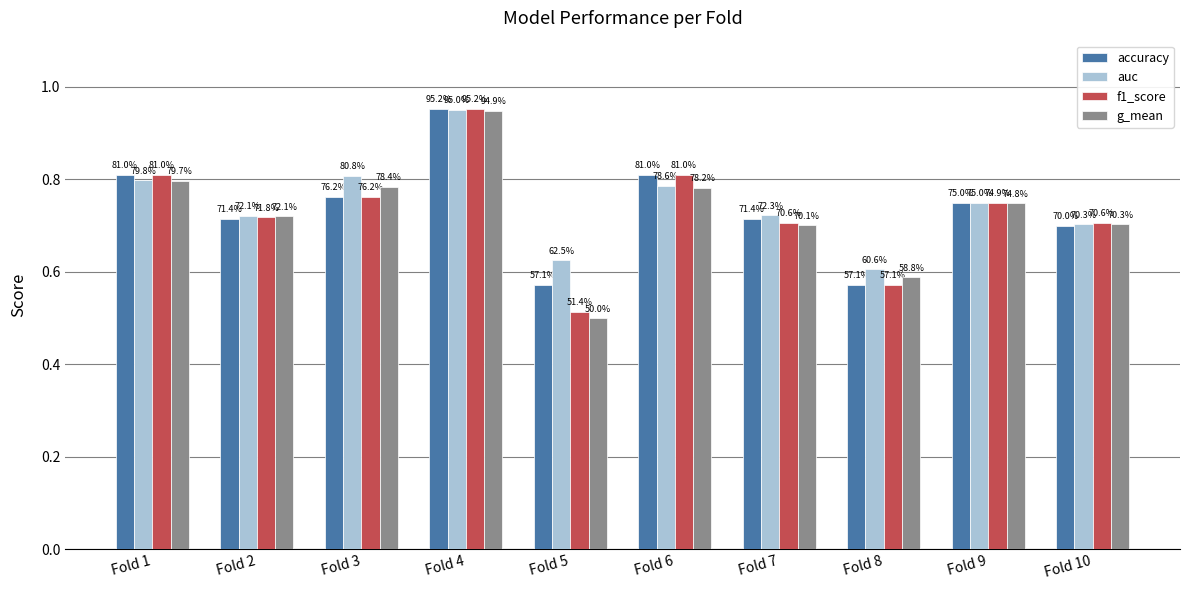

Between Fold 2 and Fold 9, which is larger?

Fold 9